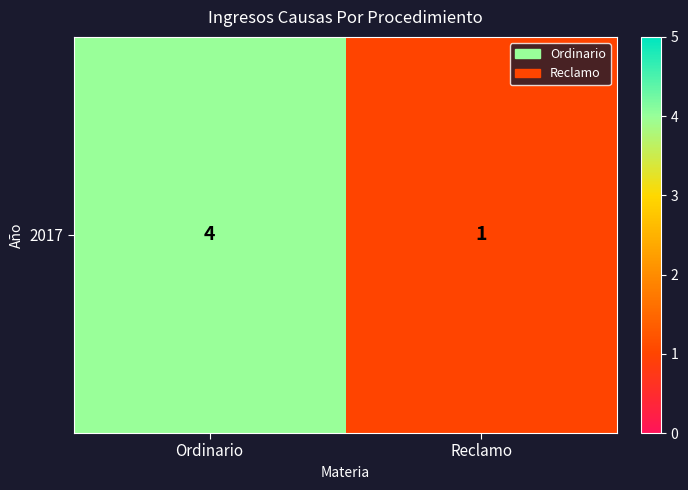

What is the sum of all values?

5